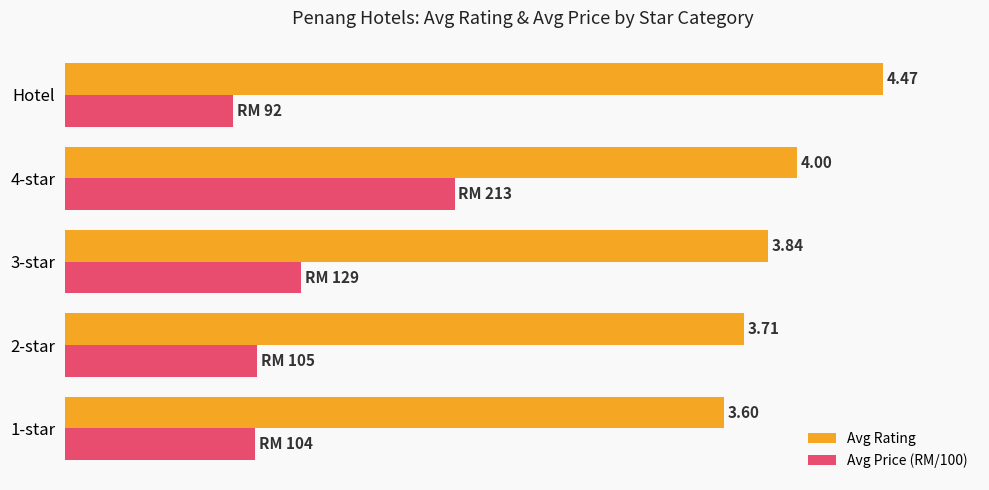

At which category does the chart reach its peak across all series?

Hotel